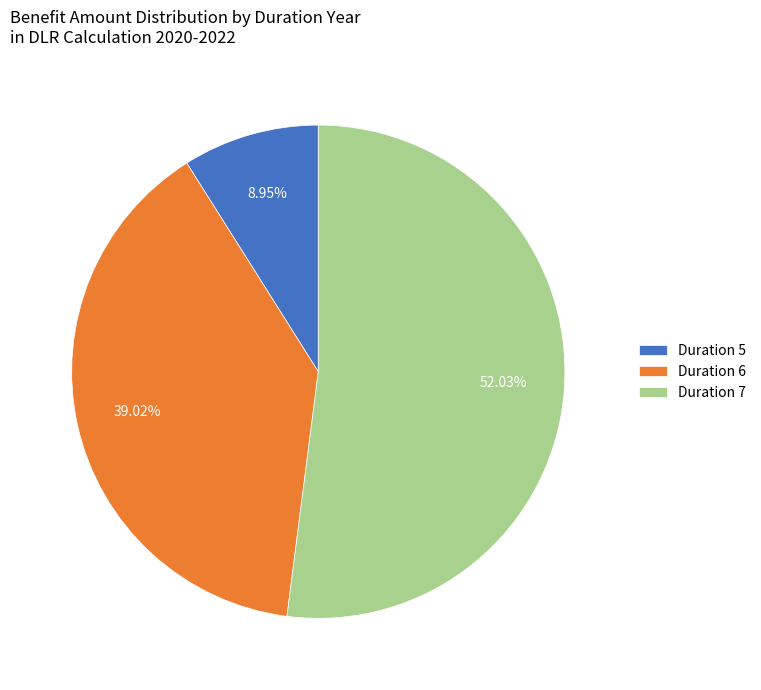

How many segments does this pie chart have?

3